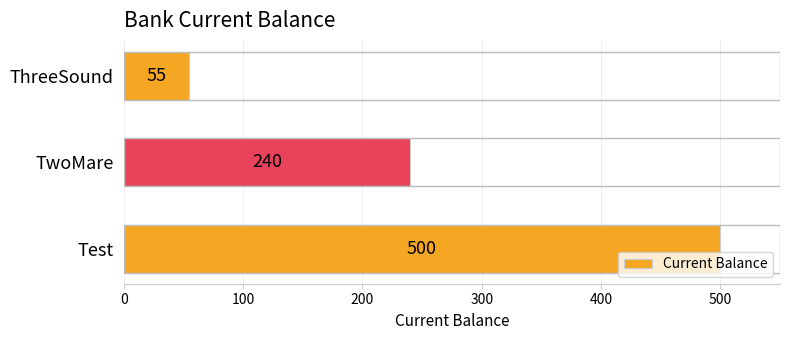

Reading top to bottom, what are all the values shown in this chart?

55	240	500